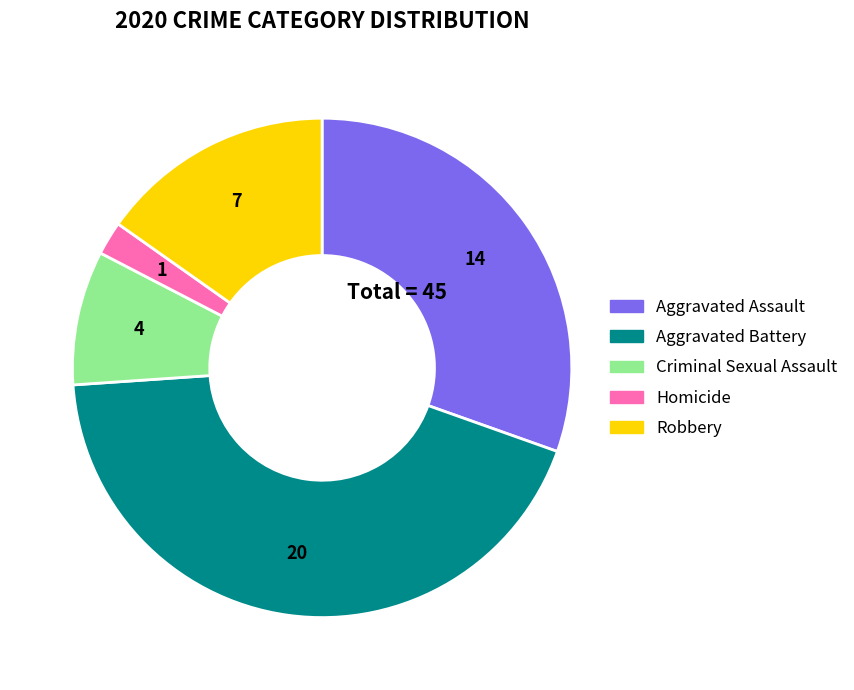

How many slices are in this pie chart?

5